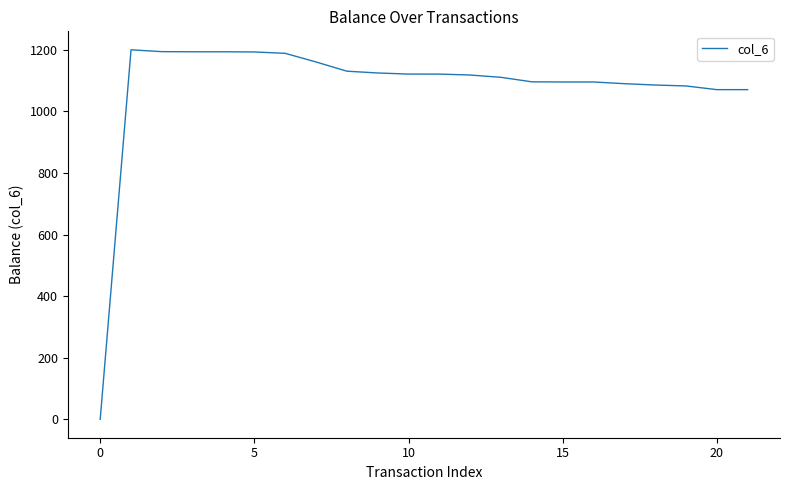

What is the greatest value displayed?

1200.0